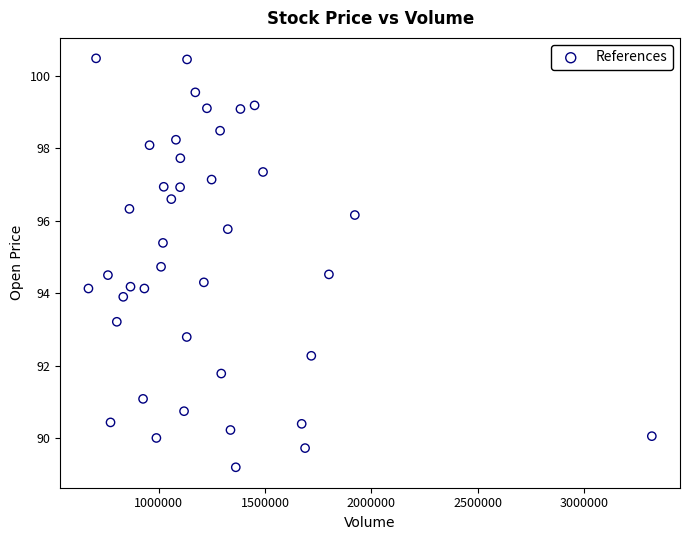

What is the range of X values (max minus min)?

2651300.0